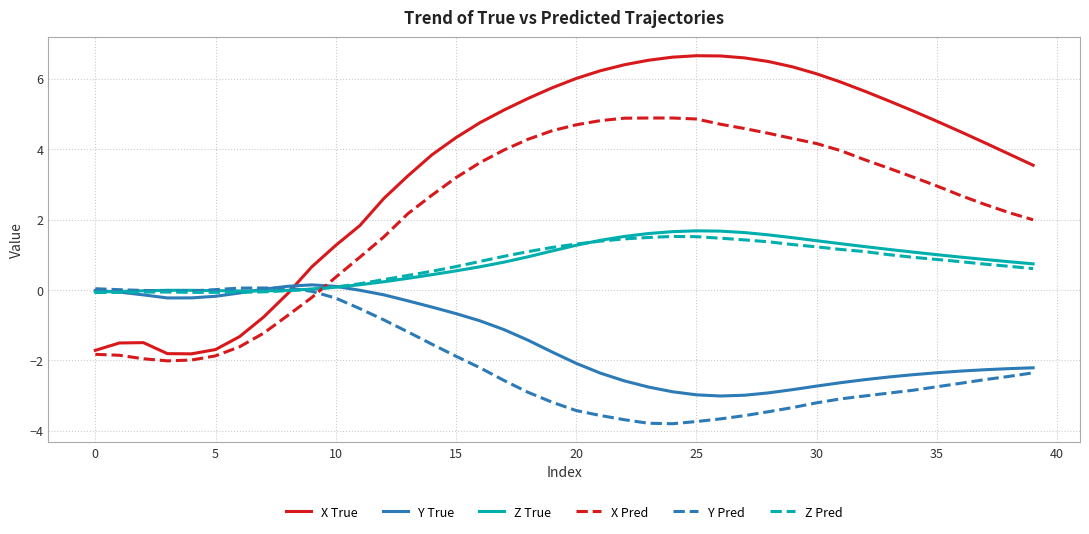

True or false: Y True and X True cross at least once.

True